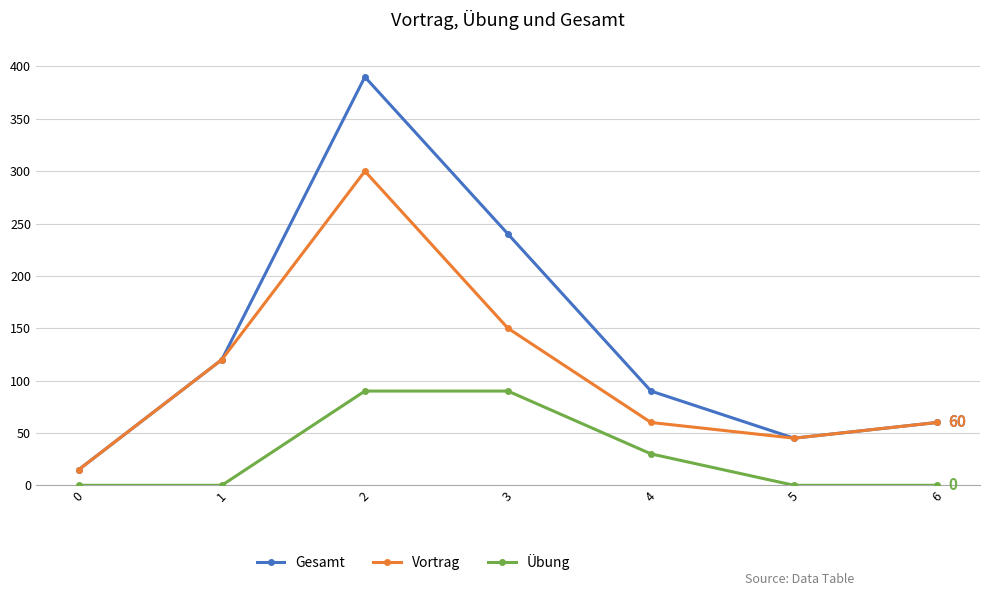

Where is the first local maximum for Vortrag?

2